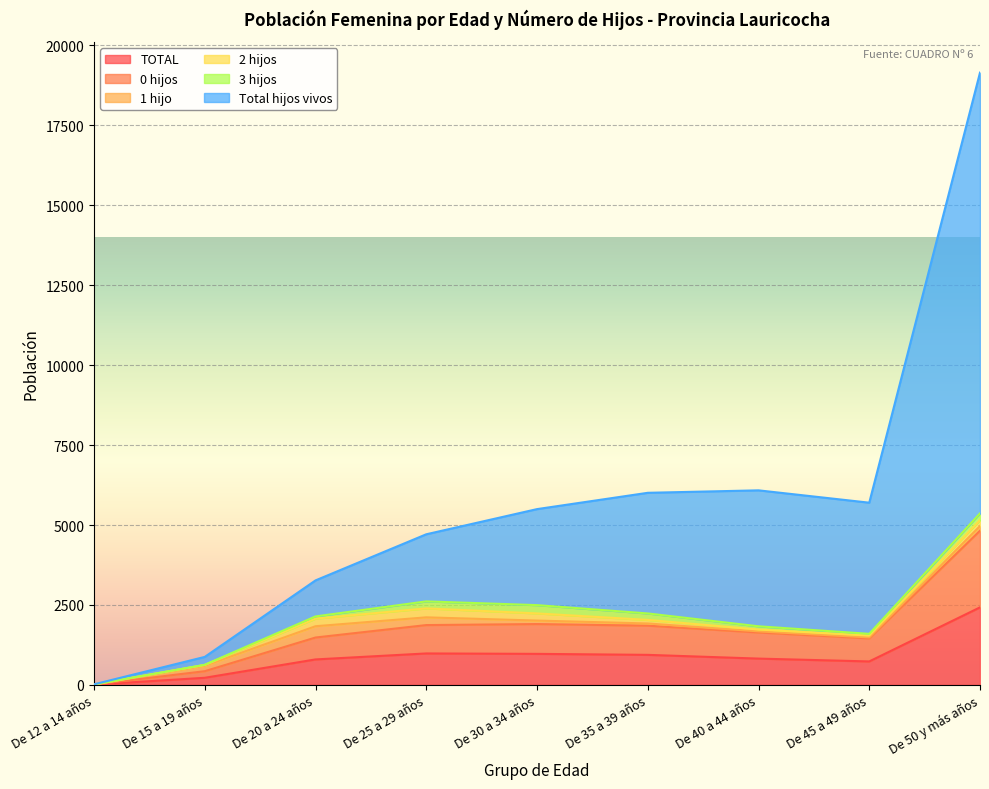

What position from the right is De 50 y más años?

1